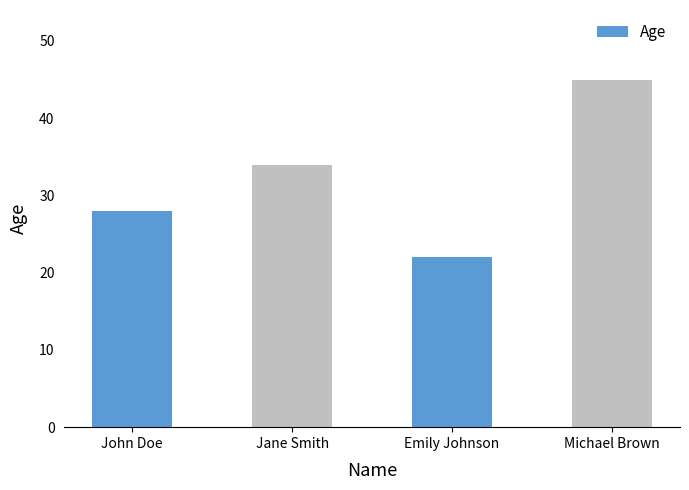

How many data points does each series have?

4